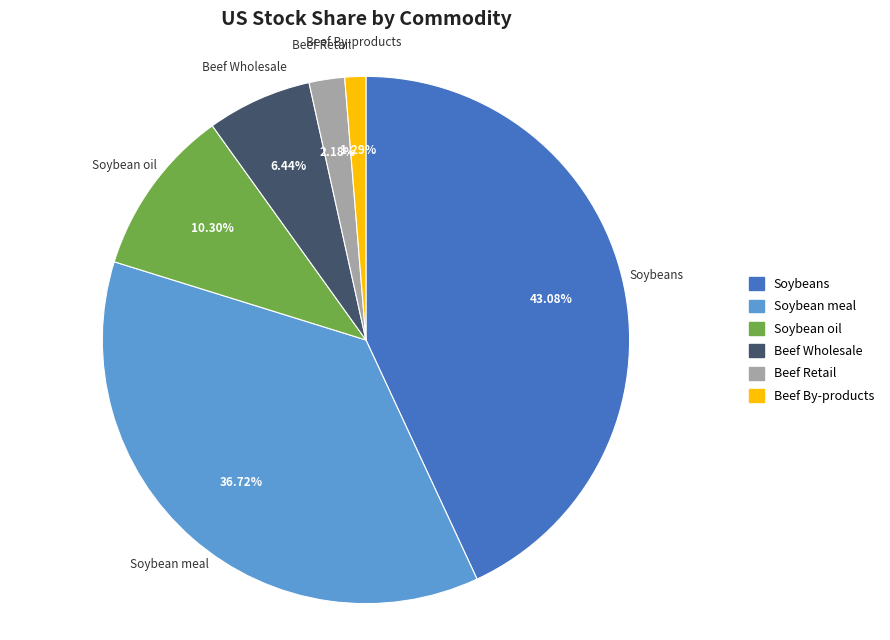

To the nearest percent, what percentage of the pie is Beef Wholesale?

6%